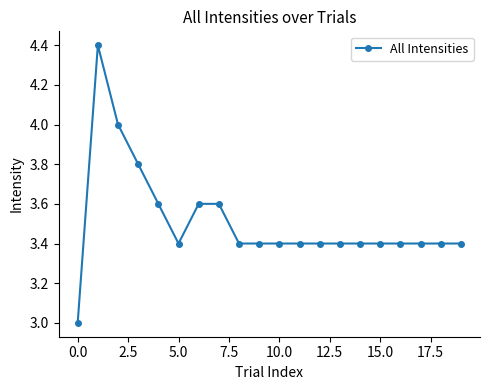

How many lines are shown in the chart?

1